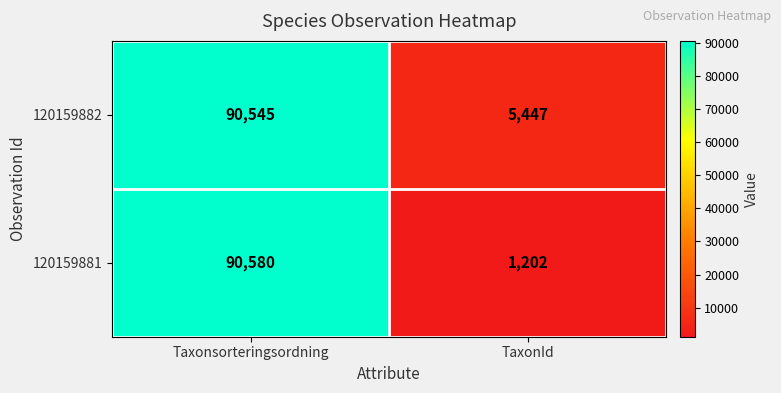

Rank the series by their maximum value, from lowest to highest.

120159882, 120159881